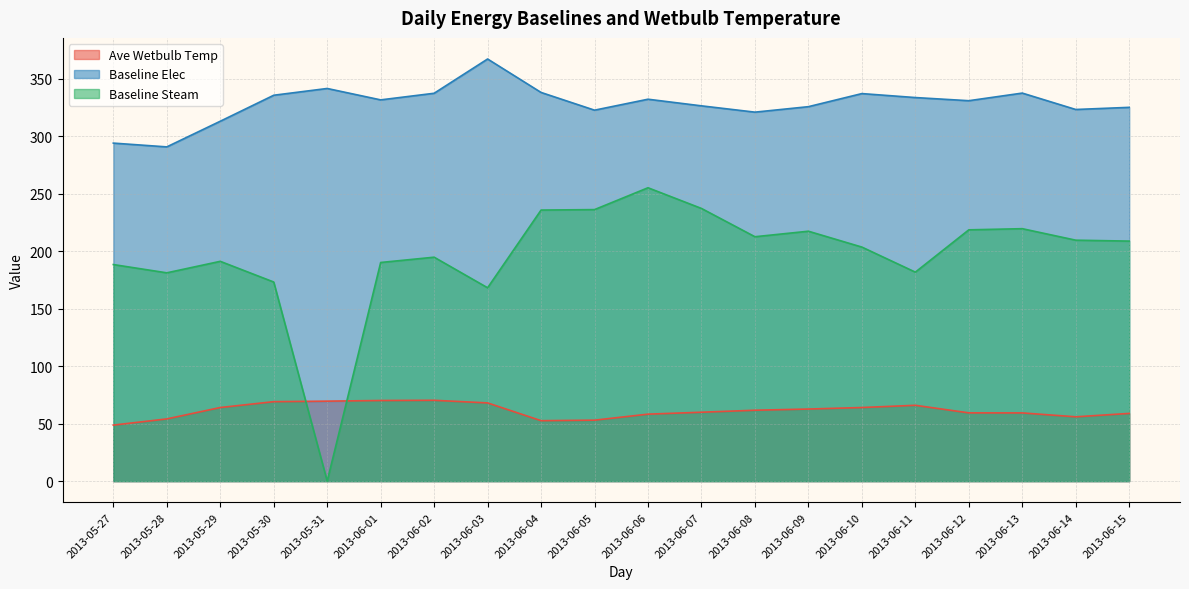

What are all the series names shown in the legend?

Ave Wetbulb Temp, Baseline Elec, Baseline Steam